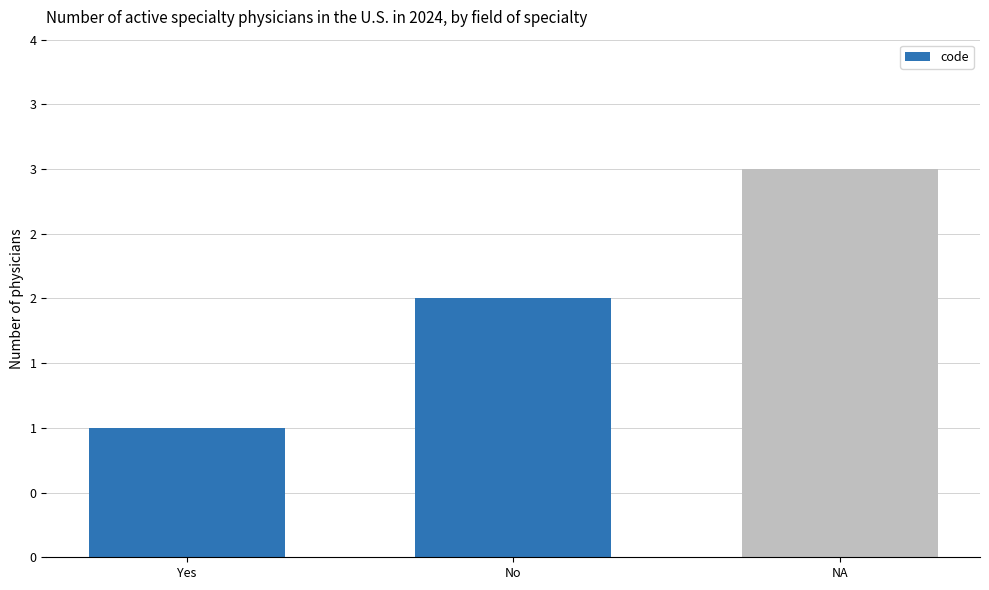

The chart shows a value of 4 at No. True or false?

False